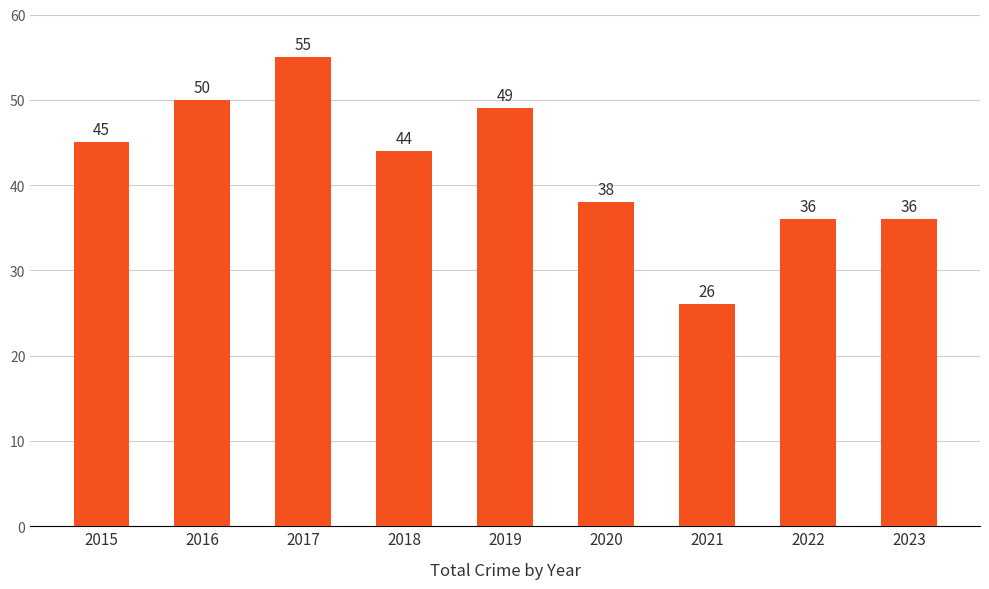

What is the maximum value shown in the chart?

55